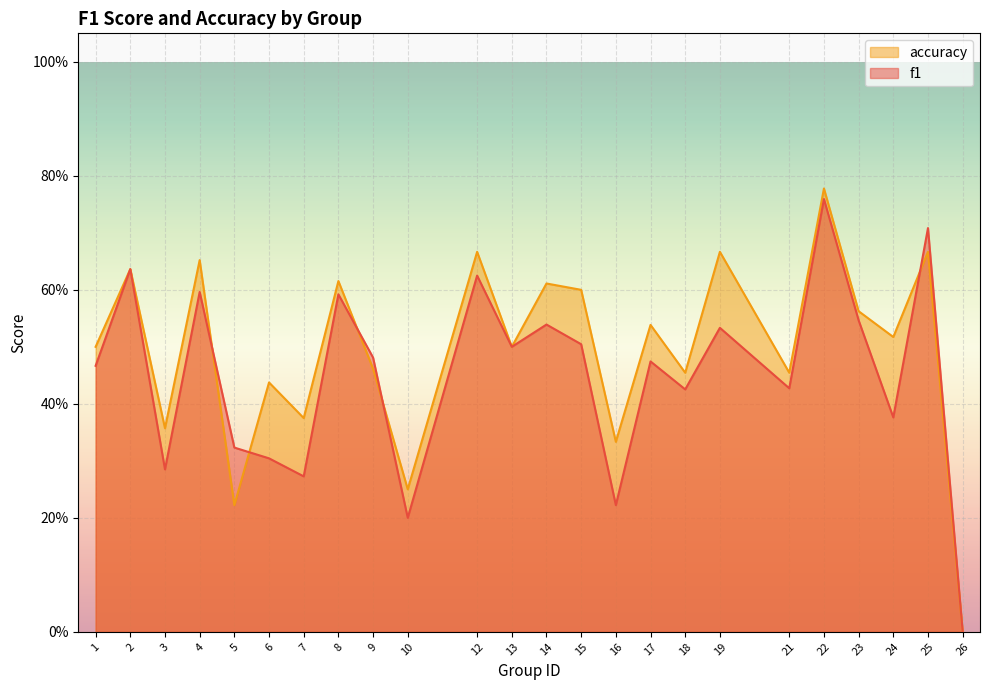

Rank the categories by accuracy value from lowest to highest.

26, 5, 10, 16, 3, 7, 6, 18, 21, 9, 1, 13, 24, 17, 23, 15, 14, 8, 2, 4, 12, 19, 25, 22